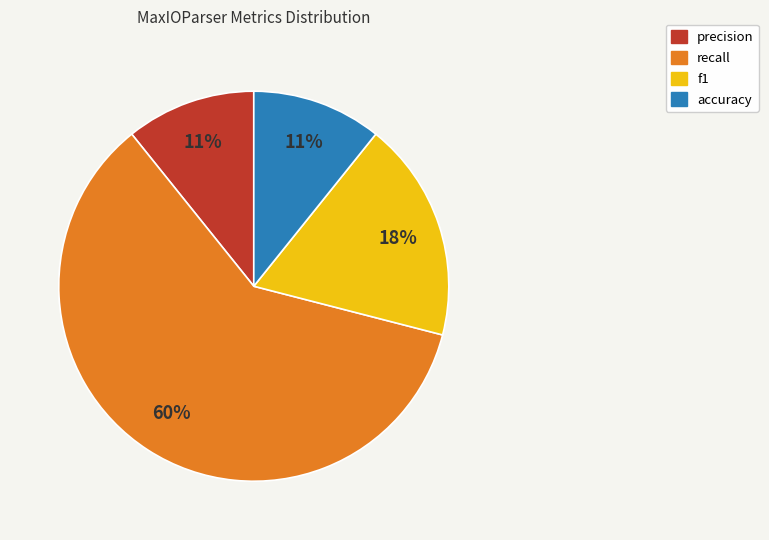

Is recall the majority of the pie?

Yes